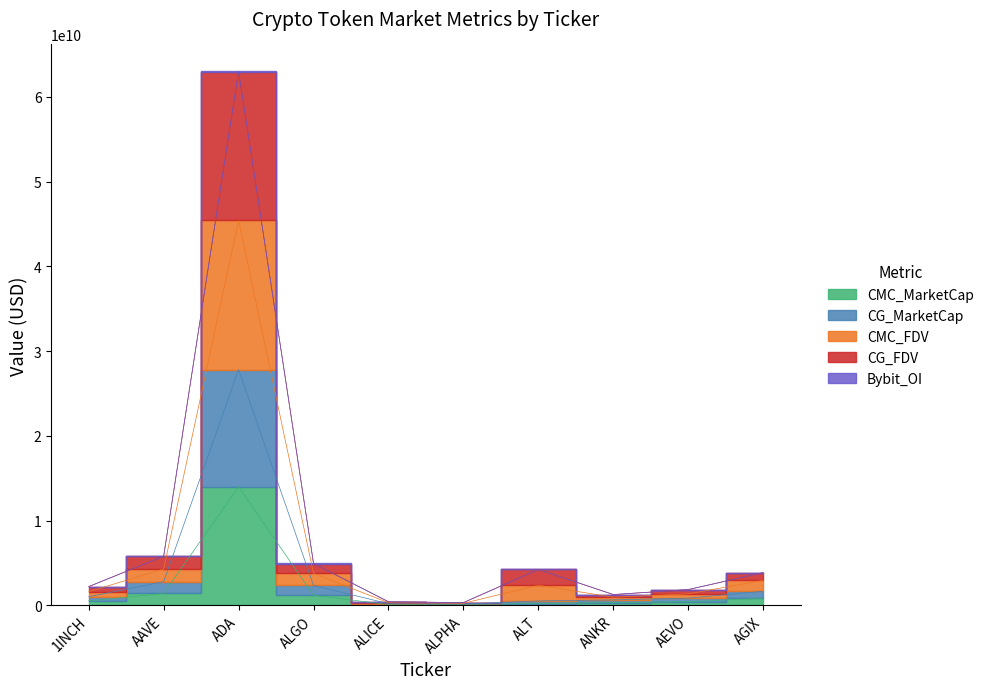

At which label does CMC_FDV reach its peak?

ADA